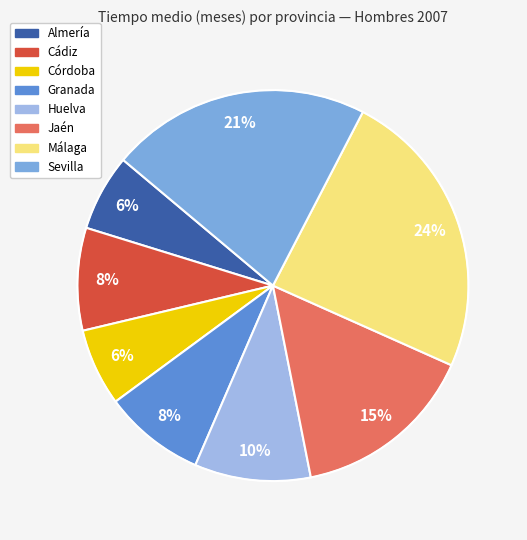

How many segments does this pie chart have?

8